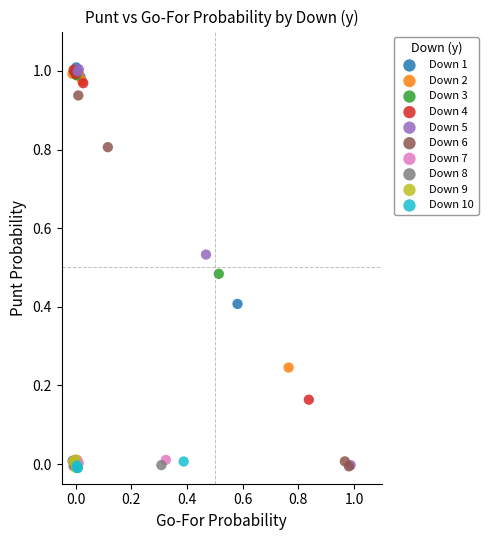

Which series has the largest Y range (max minus min)?

Down 5